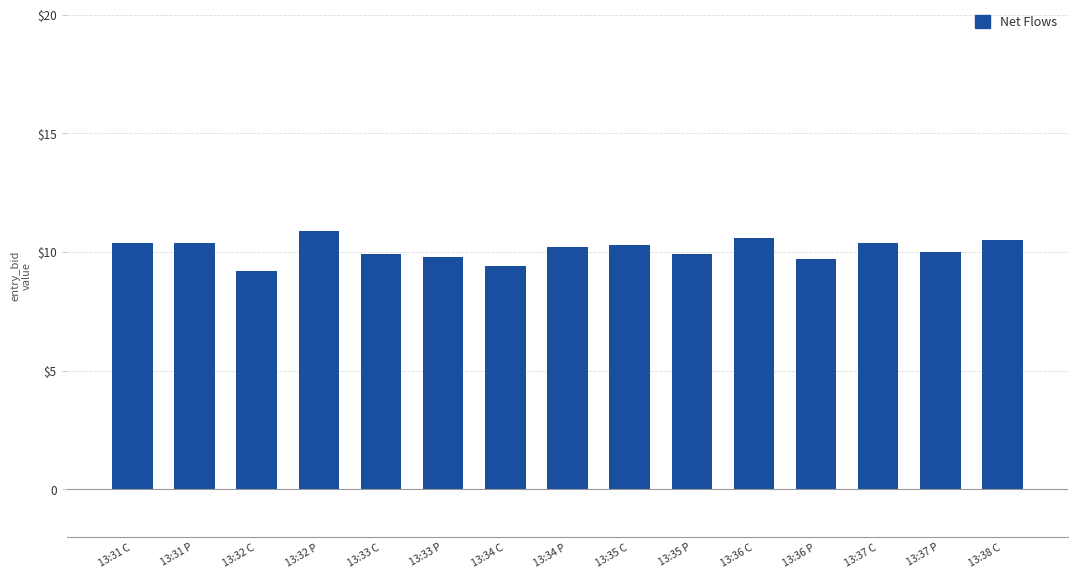

How many data points are above 10?

8